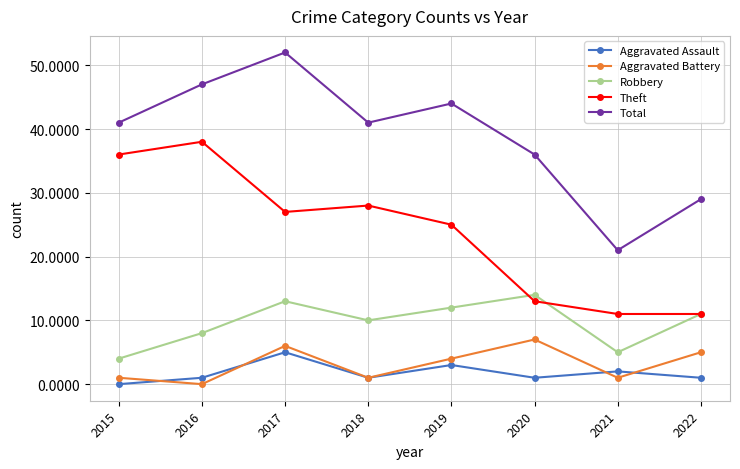

How many interior local valleys does the Aggravated Battery series have?

3